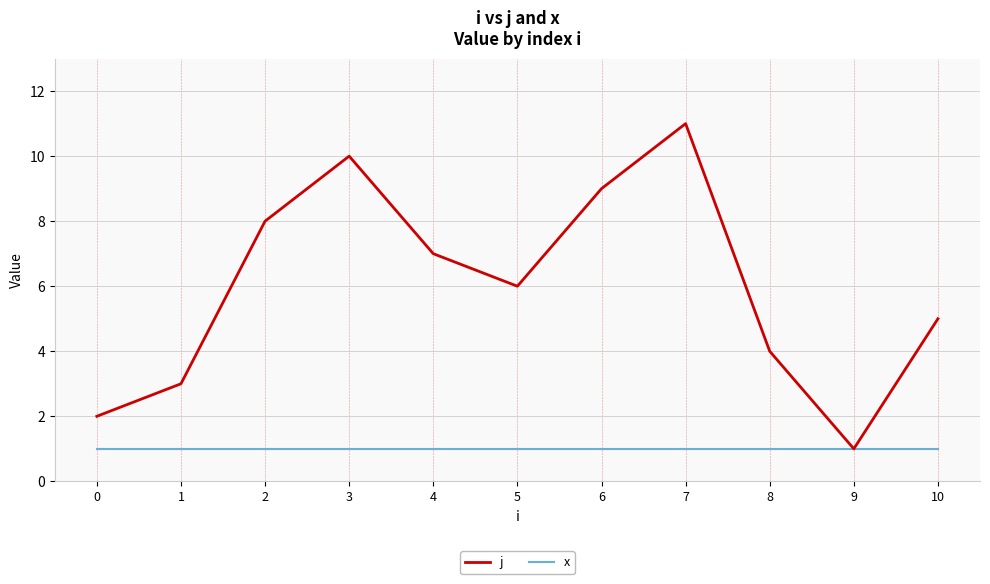

List the labels in order of j value, smallest first.

9, 0, 1, 8, 10, 5, 4, 2, 6, 3, 7